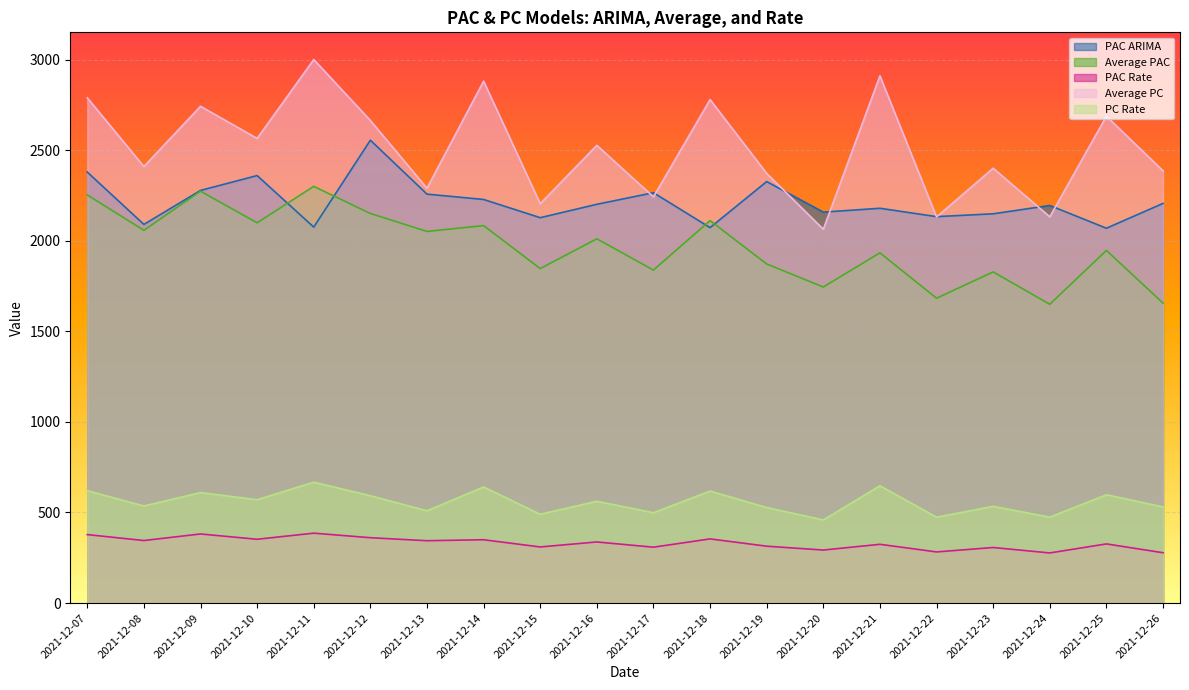

What is the difference between the highest and lowest values at 2021-12-20?

1865.0